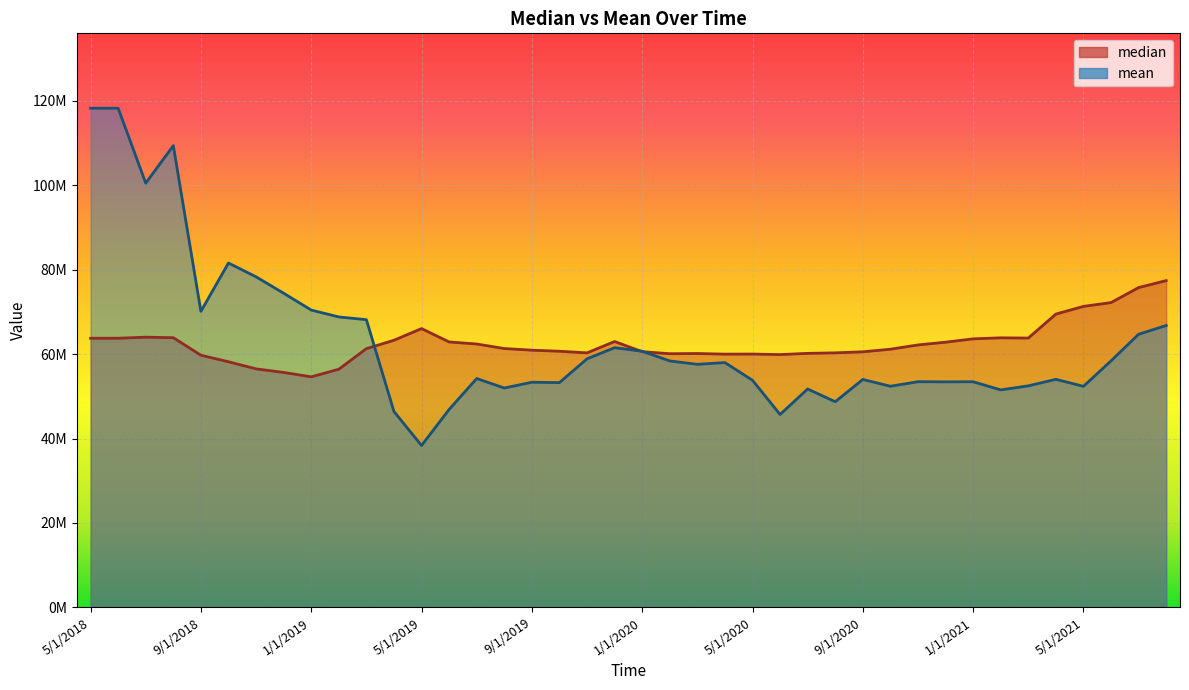

How many intersections are there between mean and median?

3